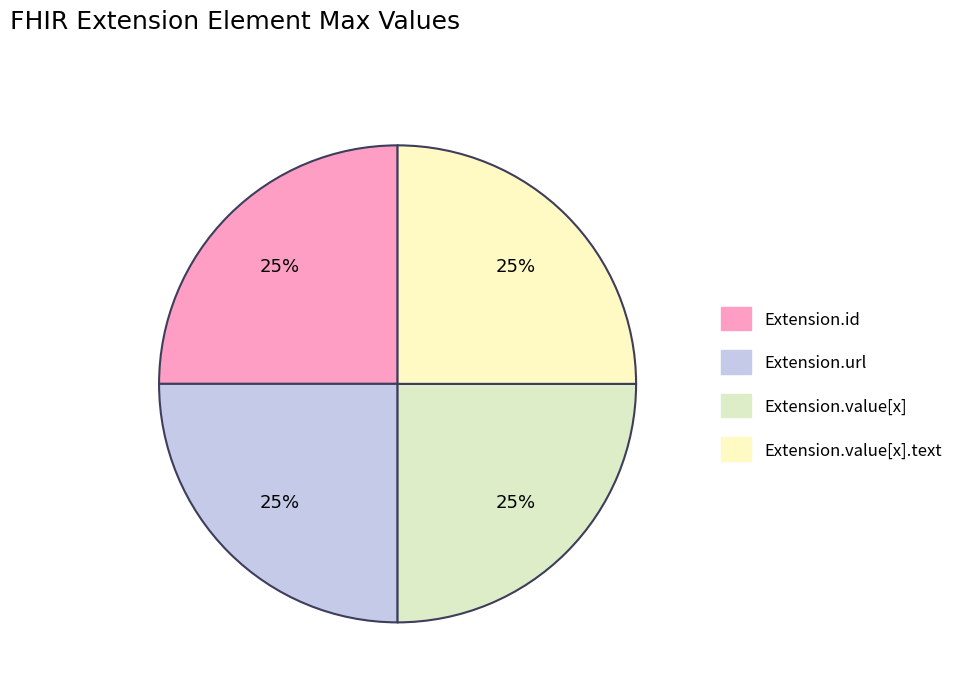

To the nearest percent, what is the average slice percentage?

25%